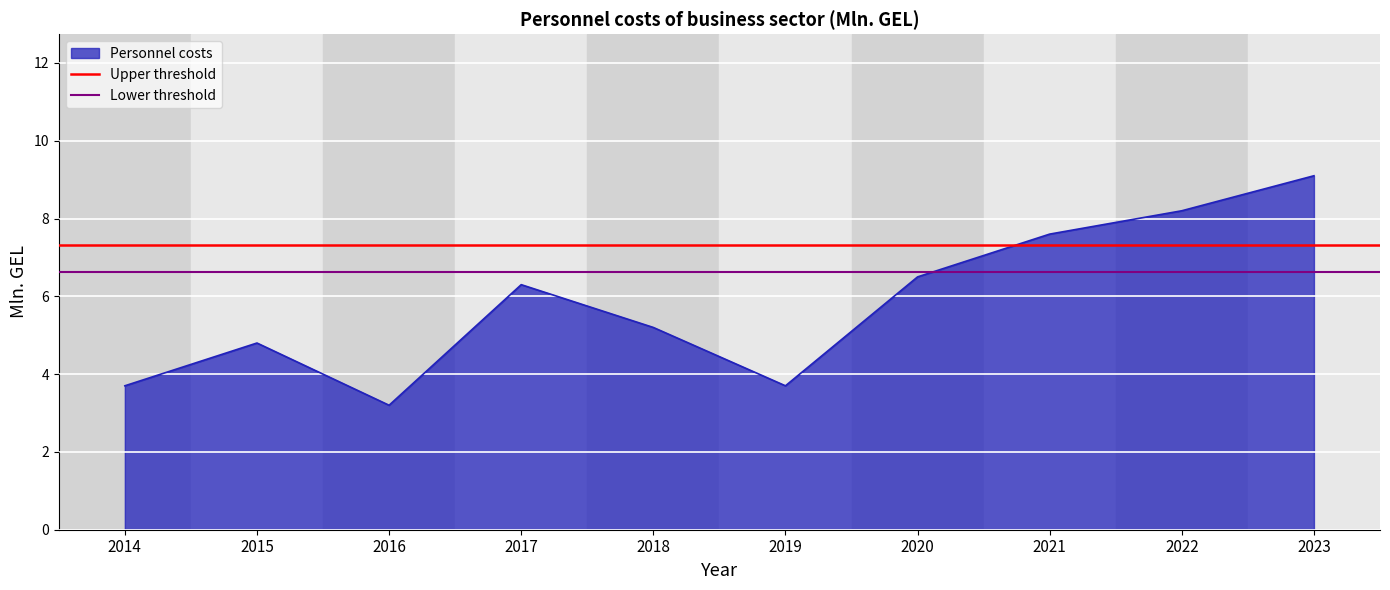

Is it true that Personnel costs equals 7.6 at 2021?

True